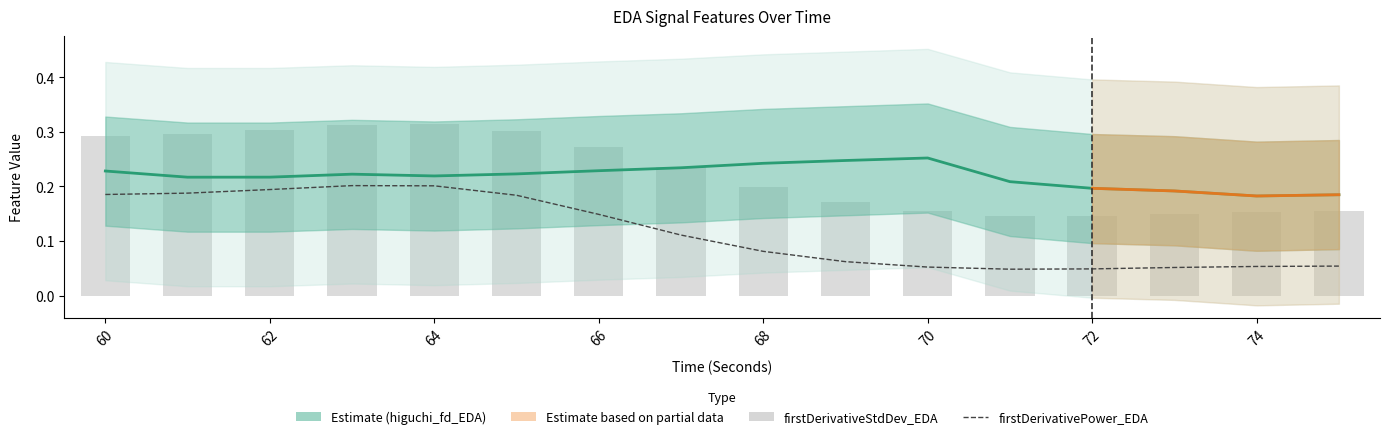

The higuchi_fd_EDA series shows 0.1 at 60. True or false?

False